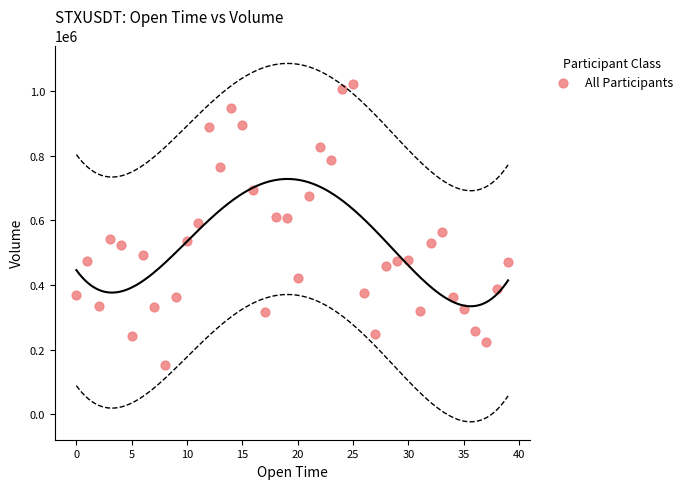

What is the range of Y values (max minus min)?

871158